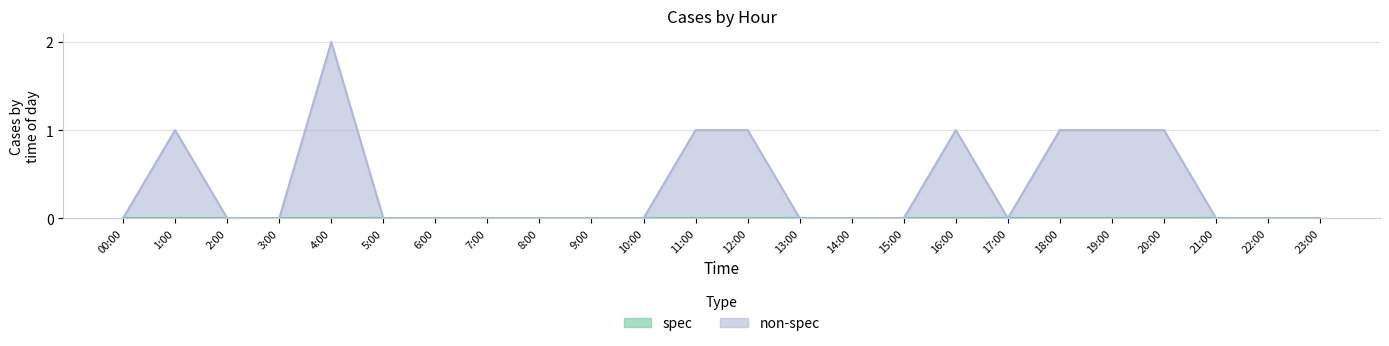

At which category does the data reach its first local peak?

1:00